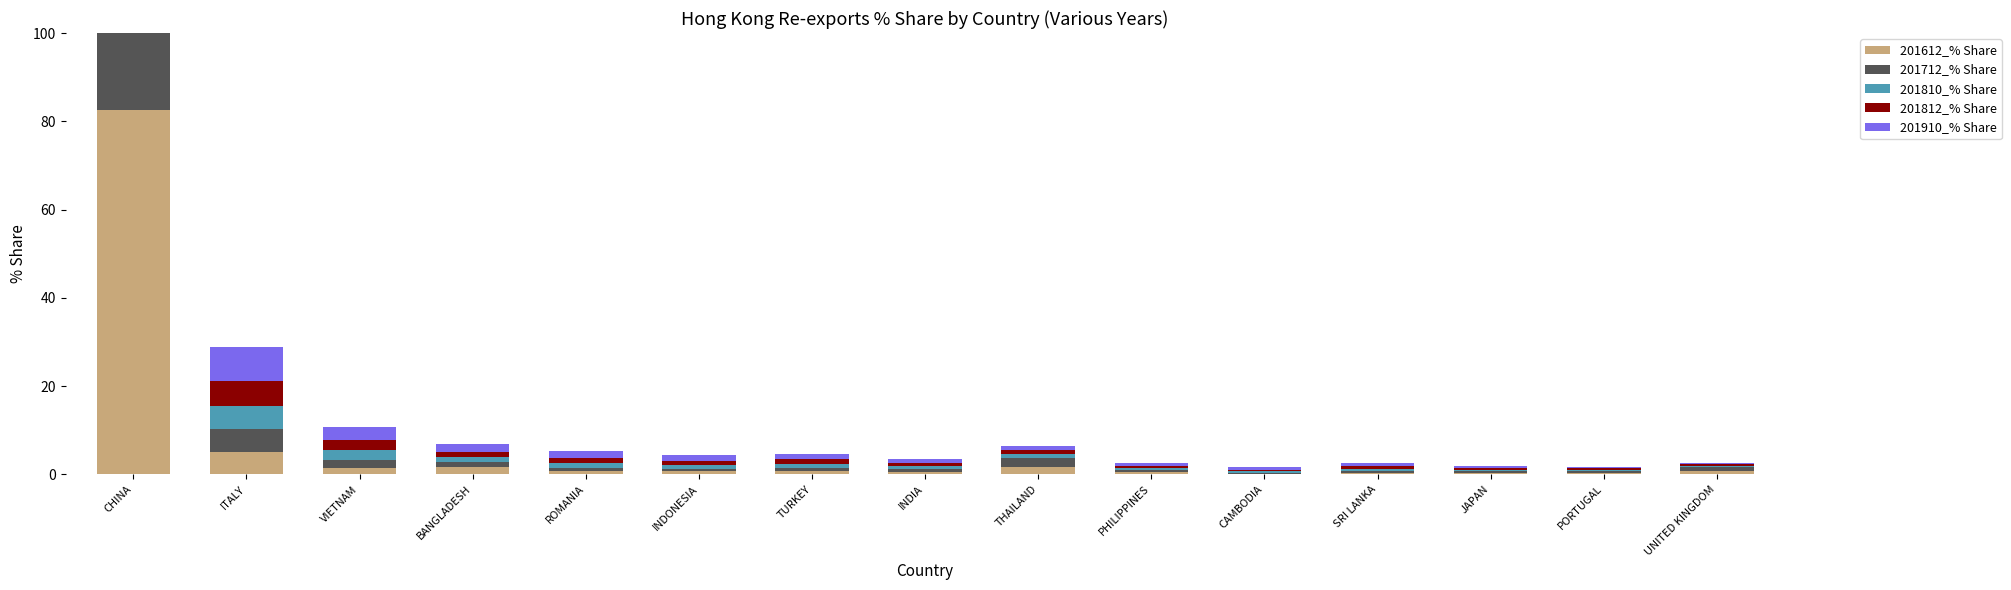

Rank the series at INDONESIA from highest to lowest value.

201910_% Share, 201812_% Share, 201810_% Share, 201612_% Share, 201712_% Share